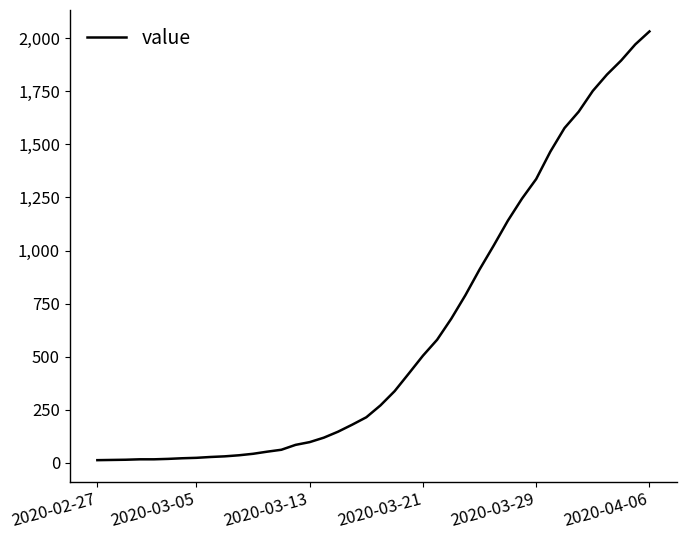

What is the minimum value shown in the chart?

13